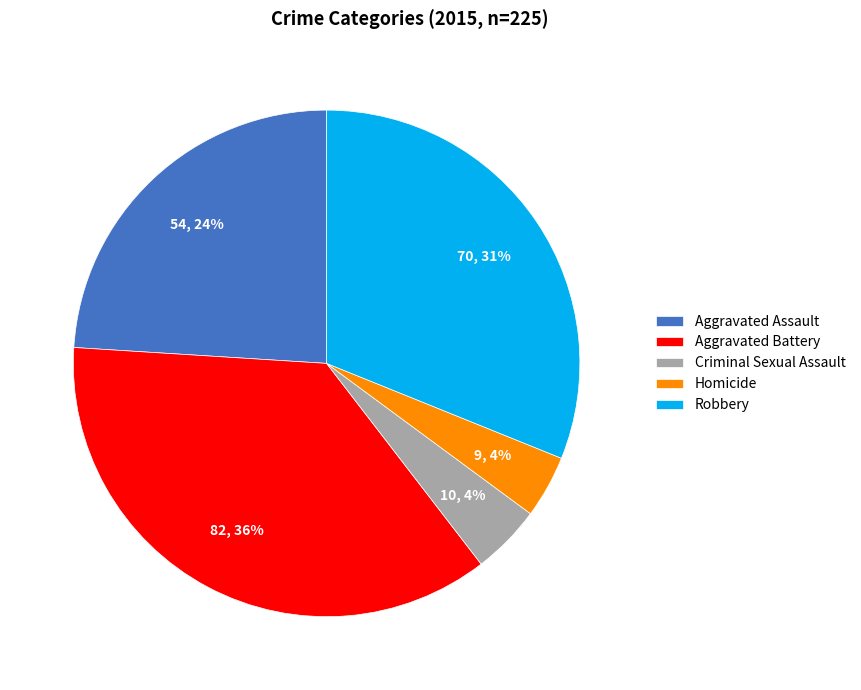

Combined, do Aggravated Assault and Aggravated Battery account for over 50%?

Yes